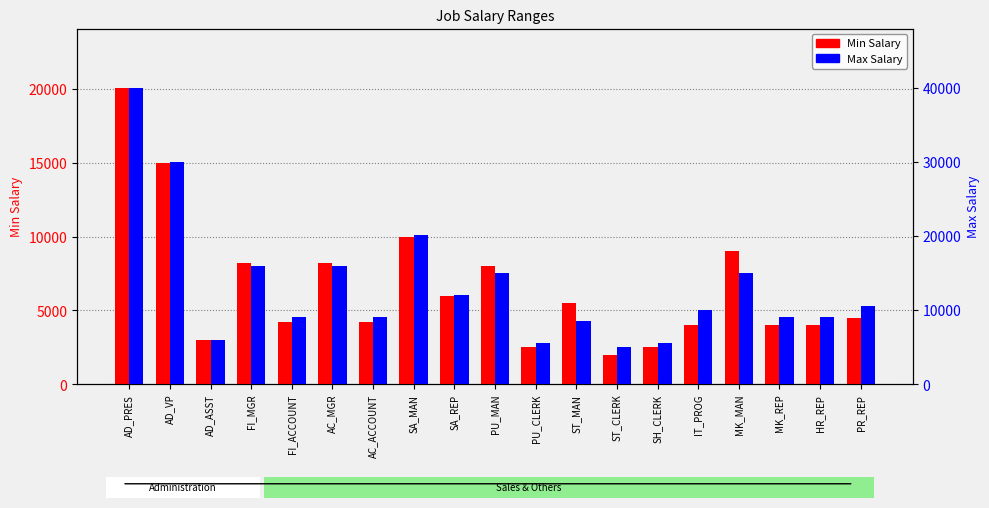

Does the chart contain stacked bars?

No